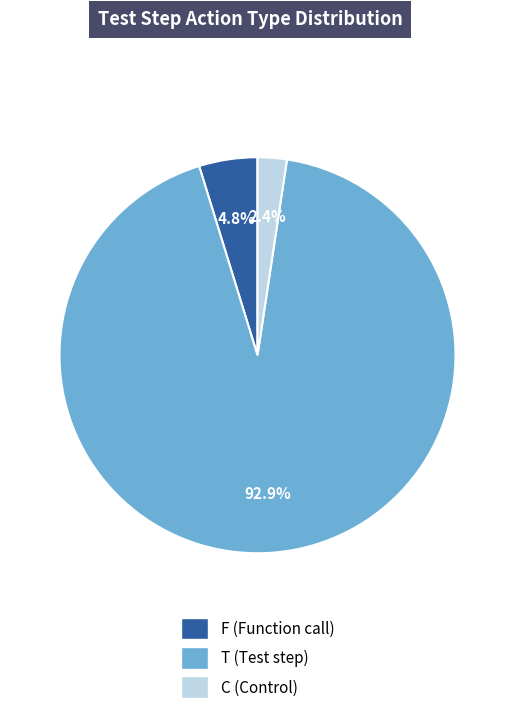

Between F and C, which is larger?

F